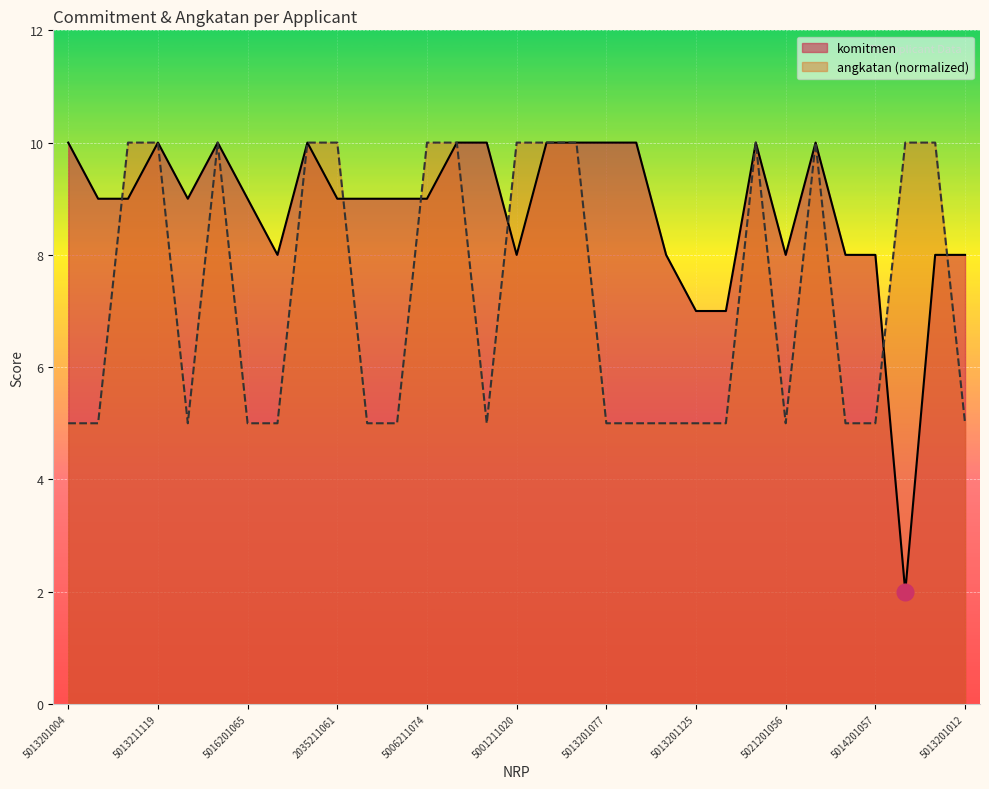

Which series changed the most between 5016211100 and 5004201104?

angkatan